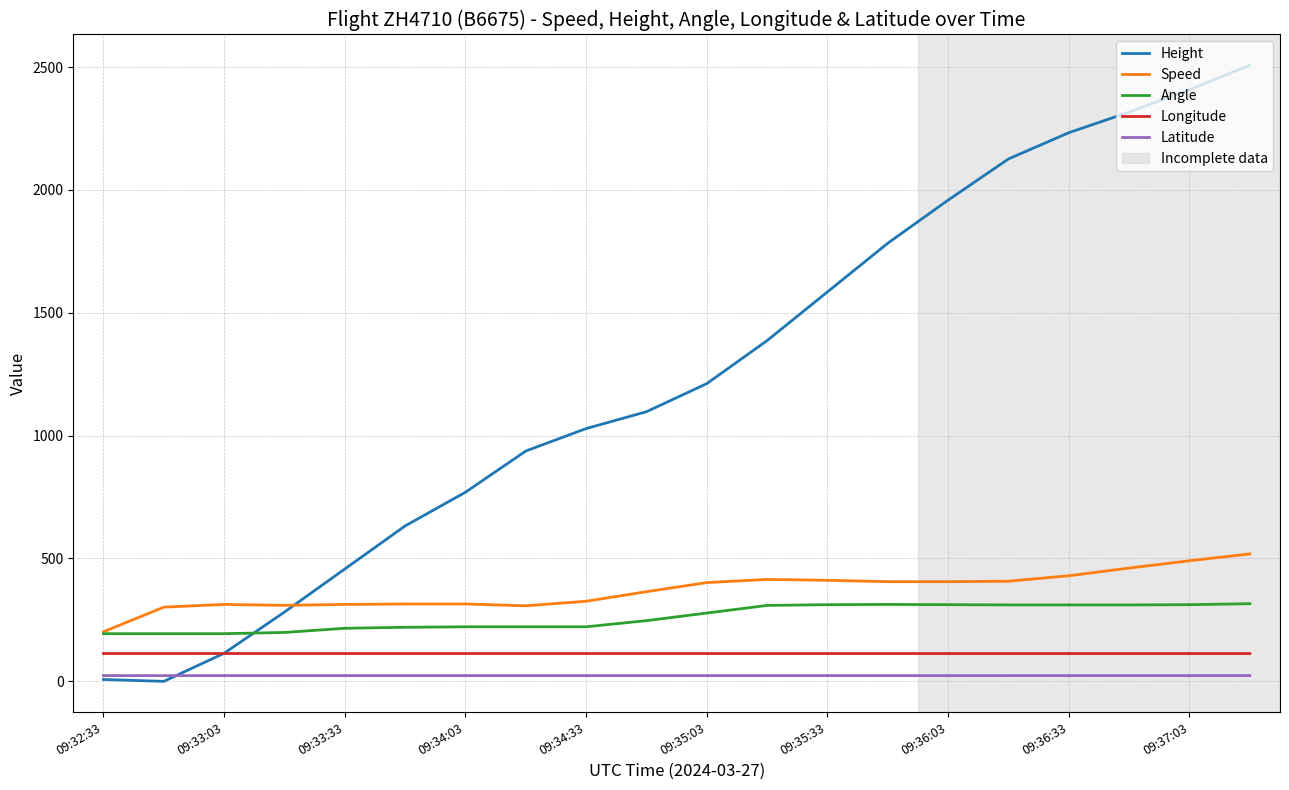

Which series has the widest spread of values?

Height